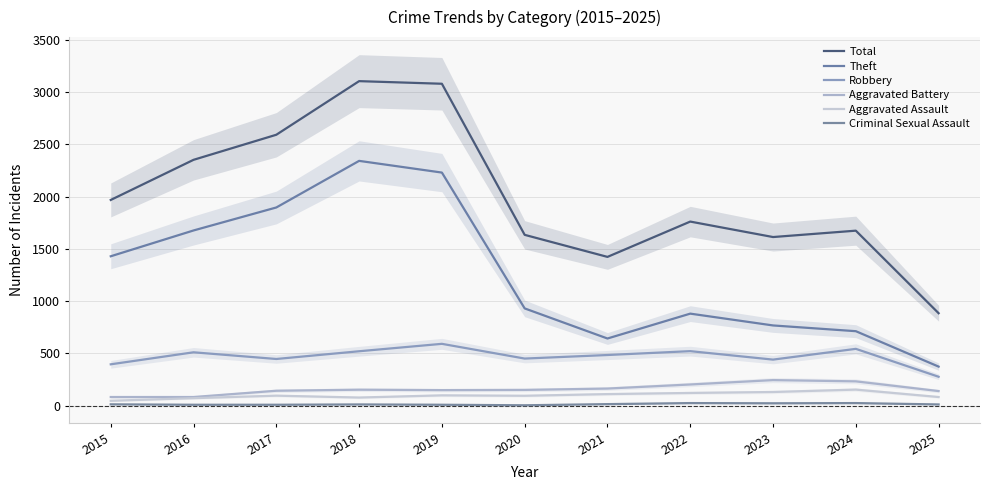

Reading left to right, list all the values displayed in this chart.

Total: 1968	2352	2592	3105	3080	1634	1423	1761	1613	1674	884
Theft: 1429	1676	1896	2342	2230	930	642	880	767	712	373
Robbery: 395	510	446	520	591	450	484	521	440	543	276
Aggravated Battery: 82	82	142	152	148	150	163	202	244	232	139
Aggravated Assault: 46	71	95	77	98	94	110	121	130	153	82
Criminal Sexual Assault: 12	8	8	11	8	3	14	24	22	24	11